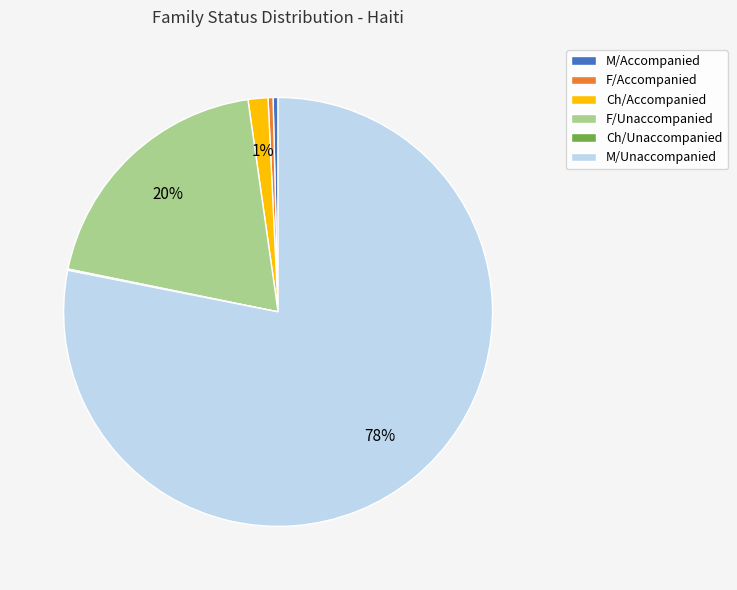

The M/Accompanied slice represents 8% of the pie. True or false?

False